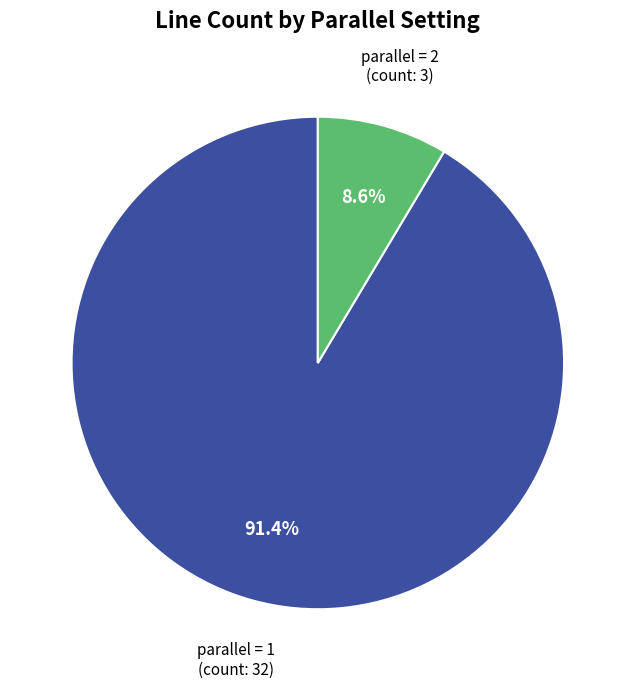

Is there a majority slice in this chart?

Yes